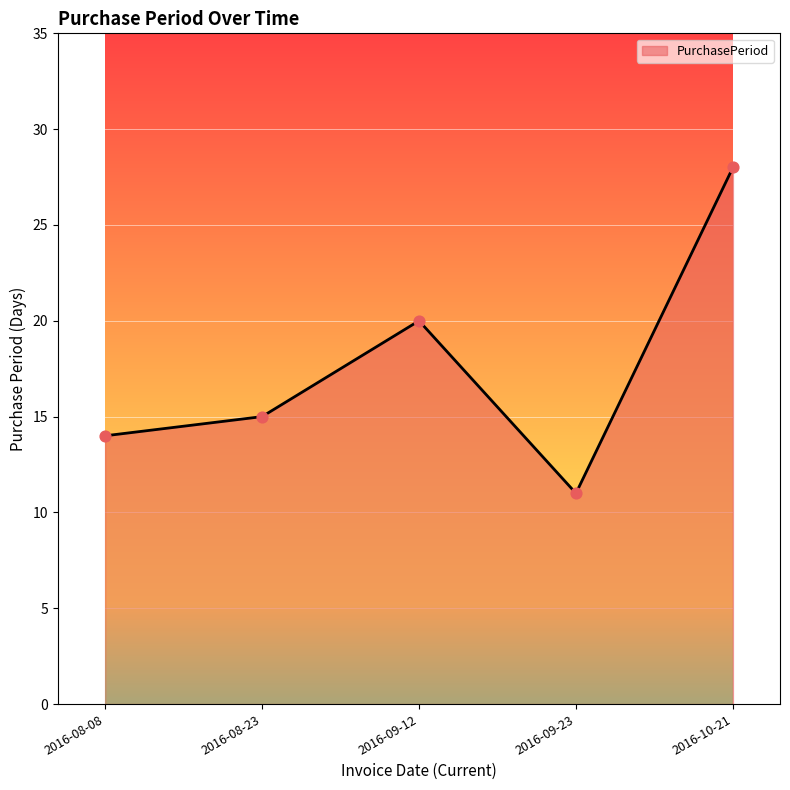

Between 2016-09-23 and 2016-10-21, which is larger?

2016-10-21